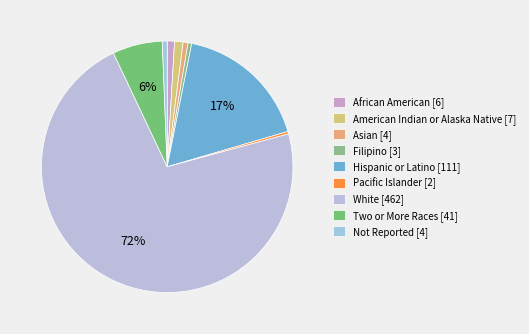

Is there a majority slice in this chart?

Yes